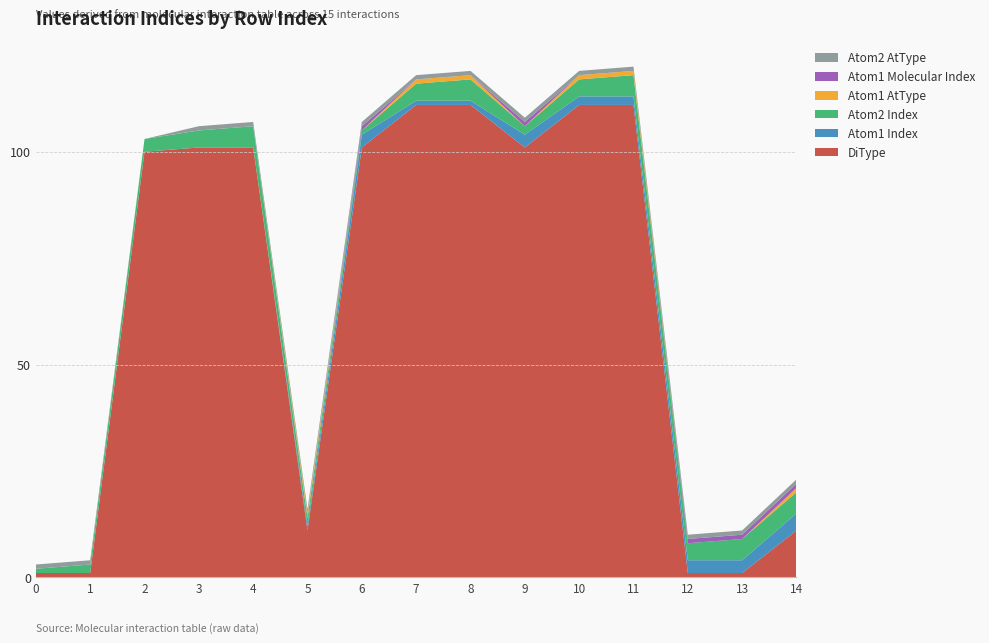

Reading right to left, what are all the values shown in this chart?

DiType: 14=11	13=1	12=1	11=111	10=111	9=101	8=111	7=111	6=101	5=11	4=101	3=101	2=100	1=1	0=1
Atom1 Index: 14=4	13=3	12=3	11=2	10=2	9=3	8=1	7=1	6=3	5=1	4=0	3=0	2=0	1=0	0=0
Atom2 Index: 14=5	13=5	12=4	11=5	10=4	9=2	8=5	7=4	6=1	5=2	4=5	3=4	2=3	1=2	0=1
Atom1 AtType: 14=1	13=0	12=0	11=1	10=1	9=0	8=1	7=1	6=0	5=1	4=0	3=0	2=0	1=0	0=0
Atom1 Molecular Index: 14=1	13=1	12=1	11=0	10=0	9=1	8=0	7=0	6=1	5=0	4=0	3=0	2=0	1=0	0=0
Atom2 AtType: 14=1	13=1	12=1	11=1	10=1	9=1	8=1	7=1	6=1	5=1	4=1	3=1	2=0	1=1	0=1